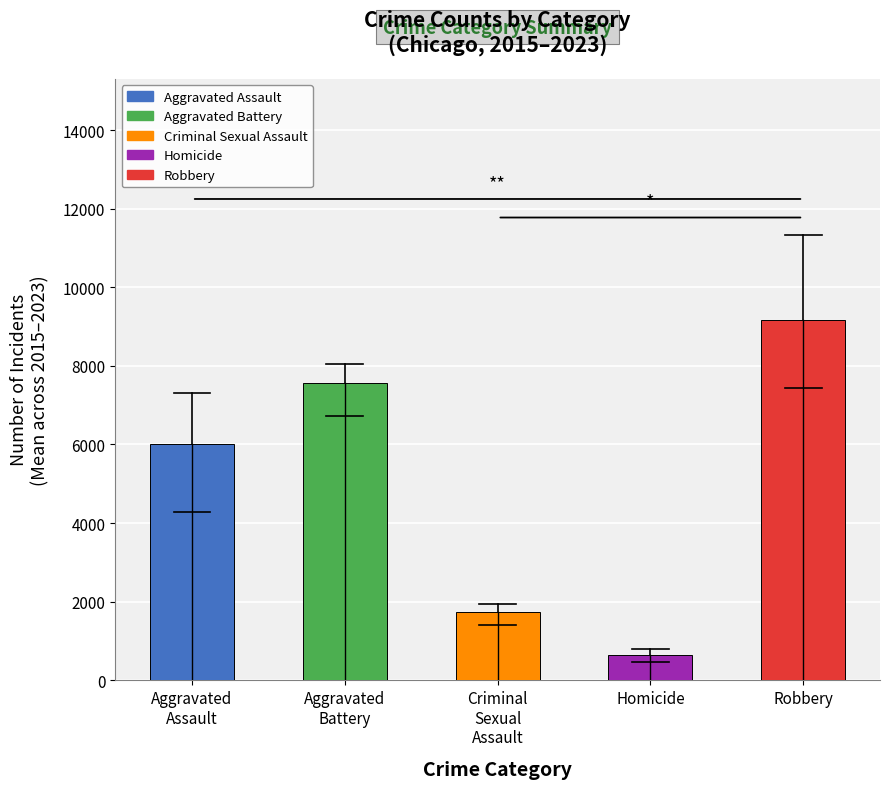

What is the approximate value at Robbery?

9160.1